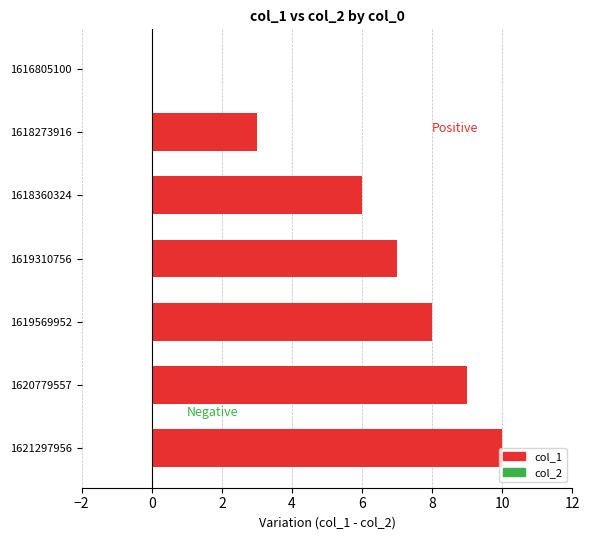

How many values are above zero?

6